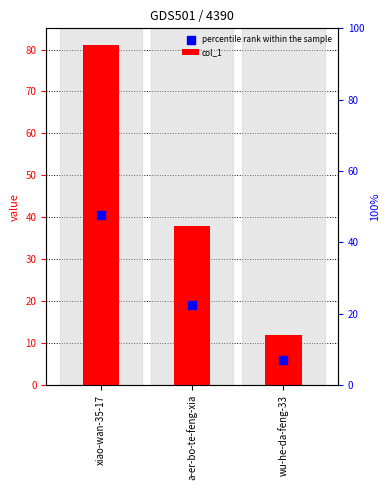

What is the ratio of the value at wu-he-da-feng-33 to the value at xiao-wan-35-17?

0.1